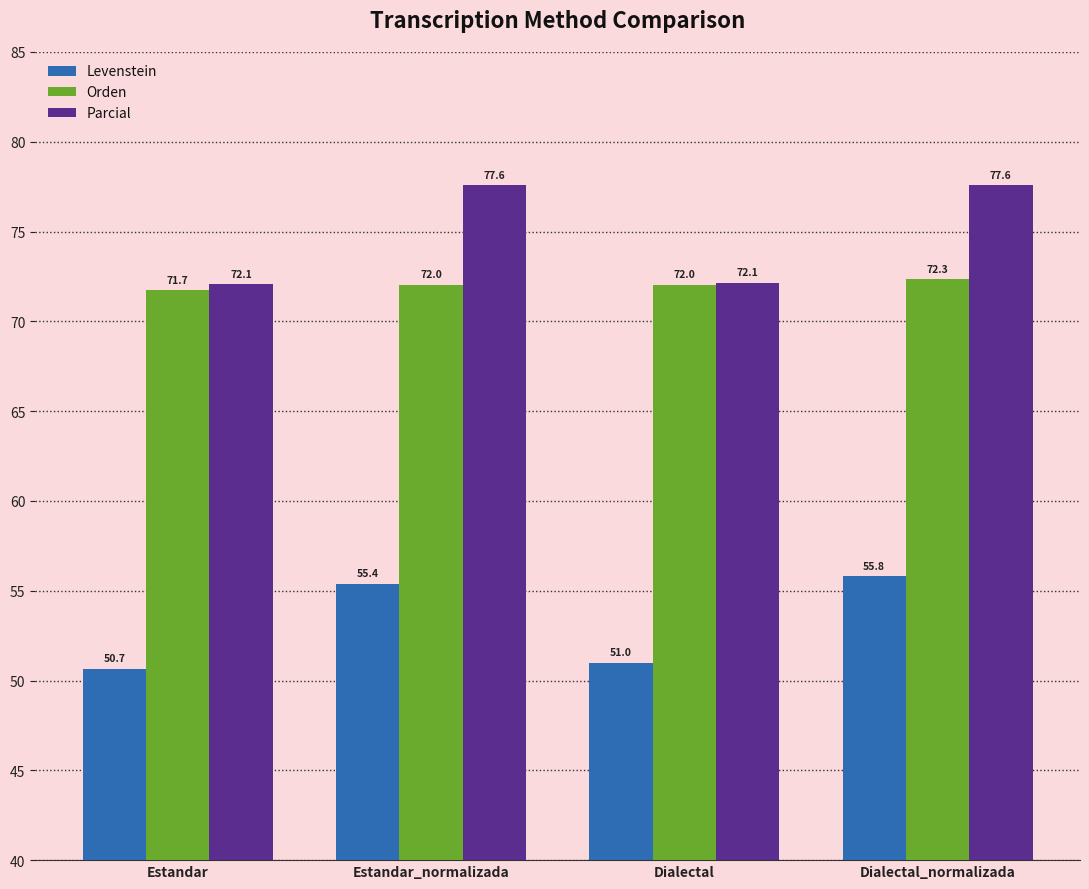

What is the average value of the Parcial series?

74.8